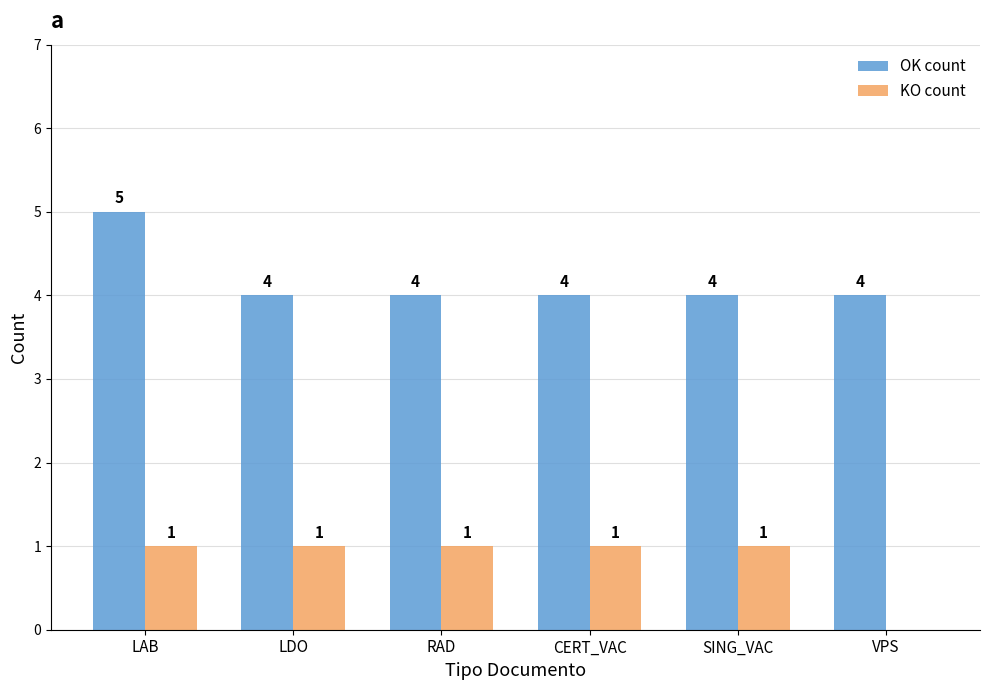

How many groups of bars are there?

6